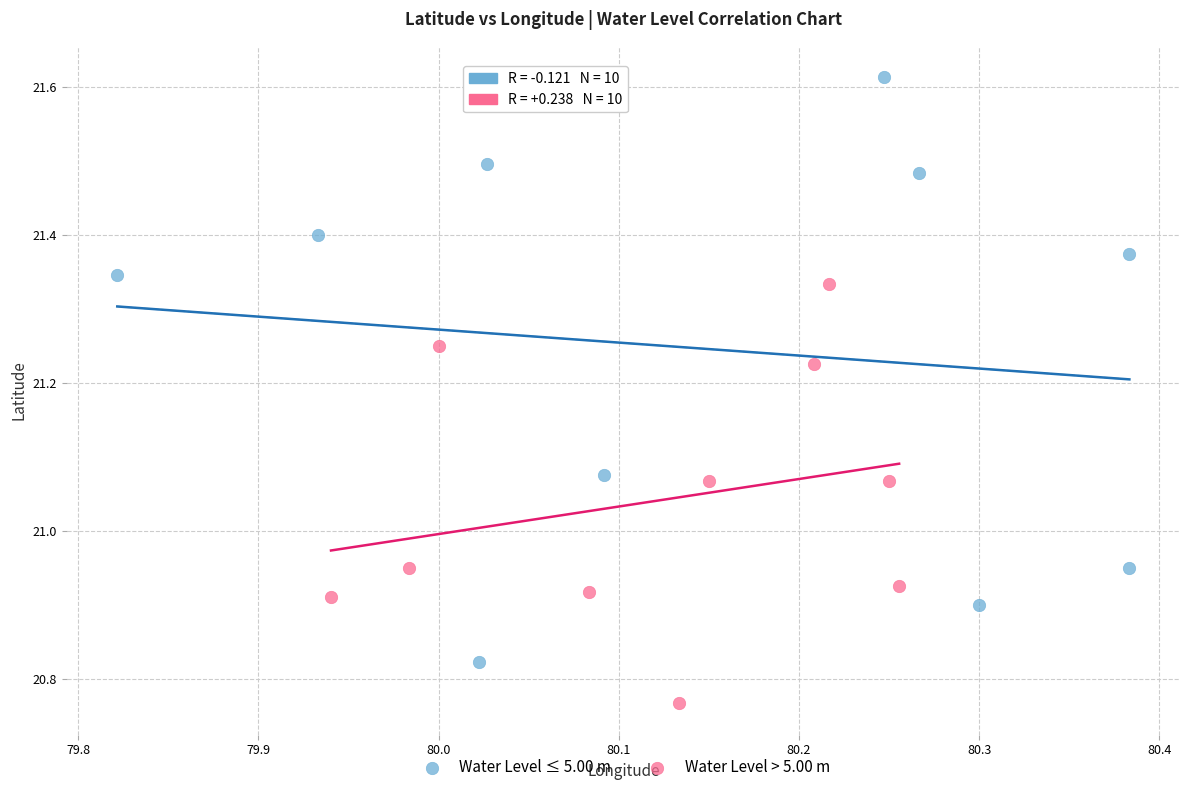

Which series has the widest spread of Y values?

Water Level ≤ 5.00 m